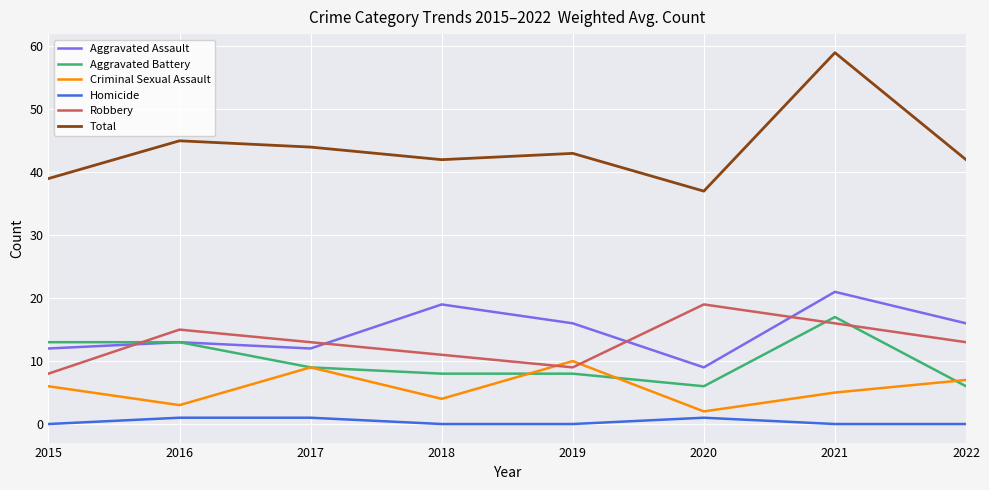

What is the sum of all Robbery values?

104